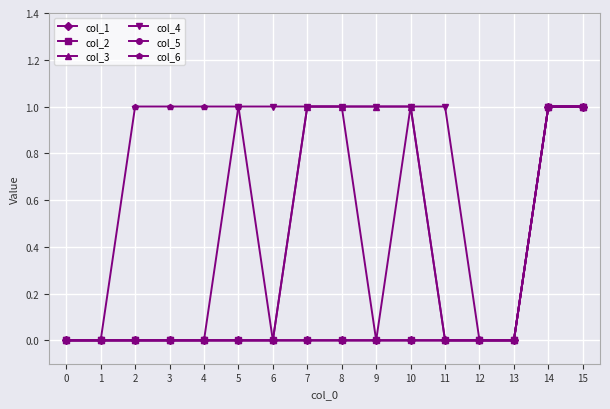

Does the chart display data point markers on the line(s)?

Yes